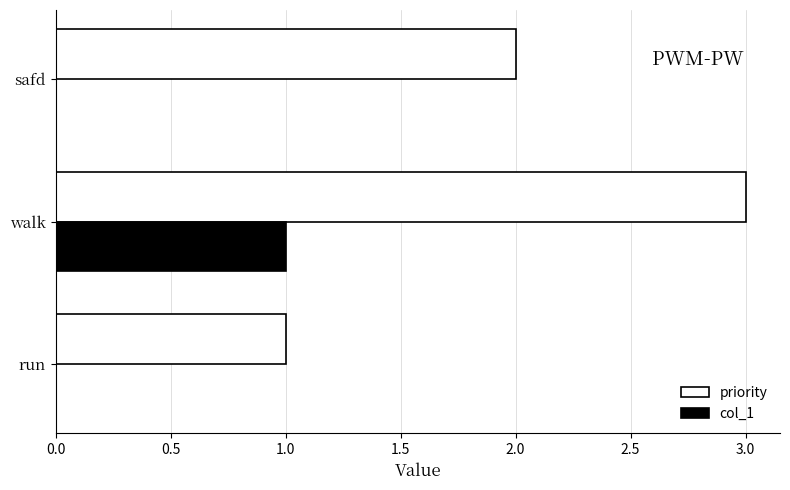

At which category is the sum across all series the highest?

walk